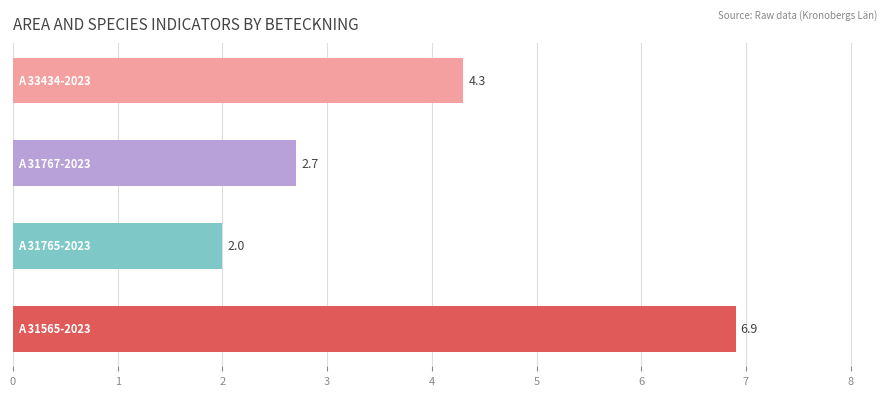

Count the values in the range 2 to 6.

3